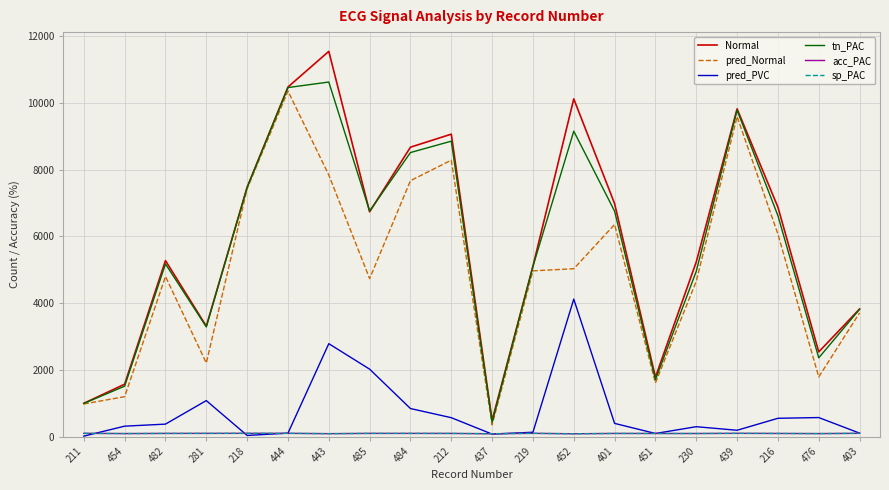

What is the spread (max minus min) of values at 444?

10375.2